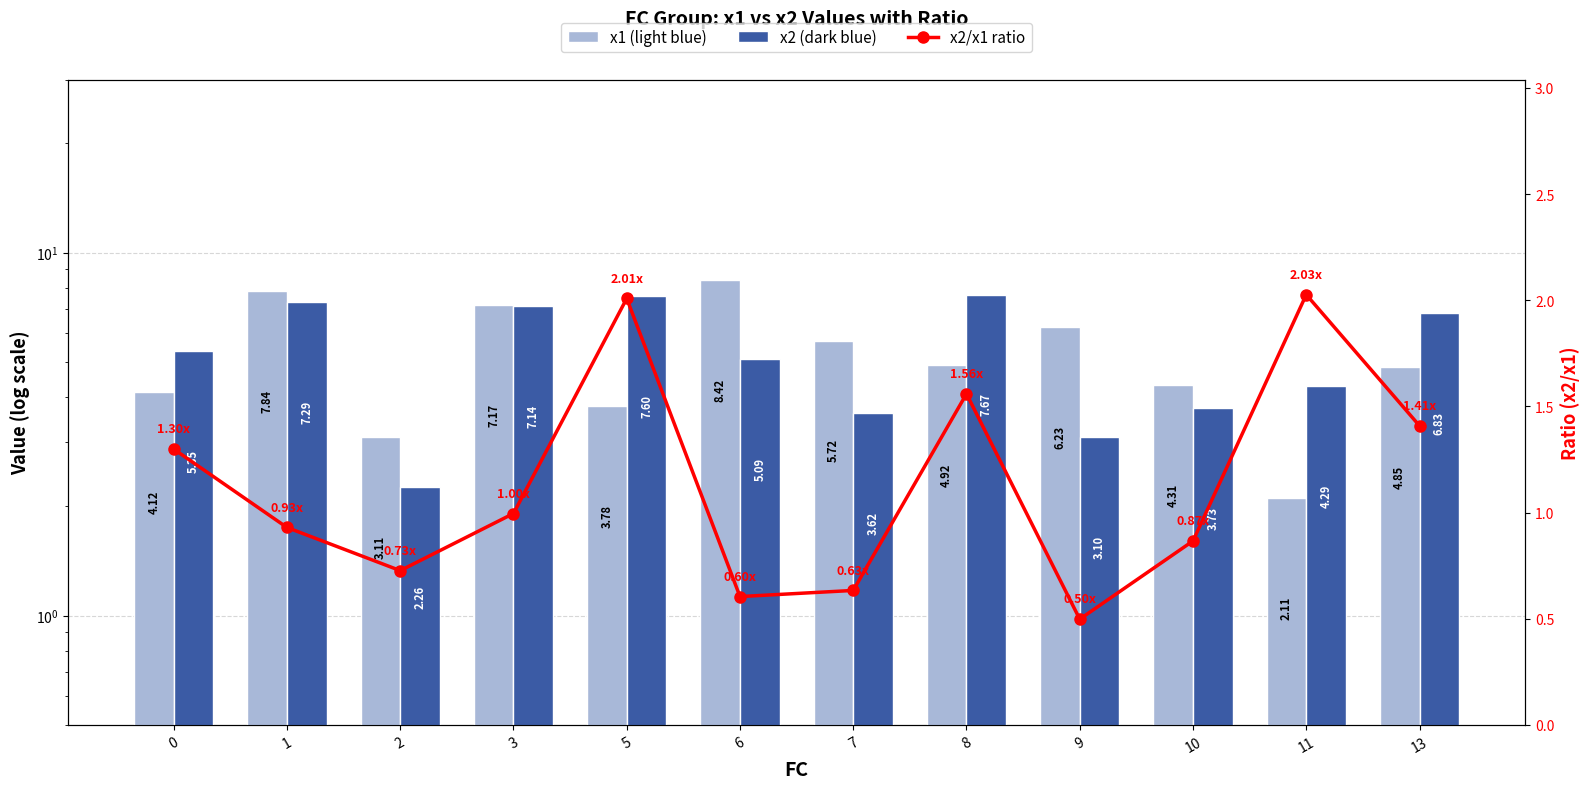

What is the approximate value of x2 (dark) at 5?

7.6